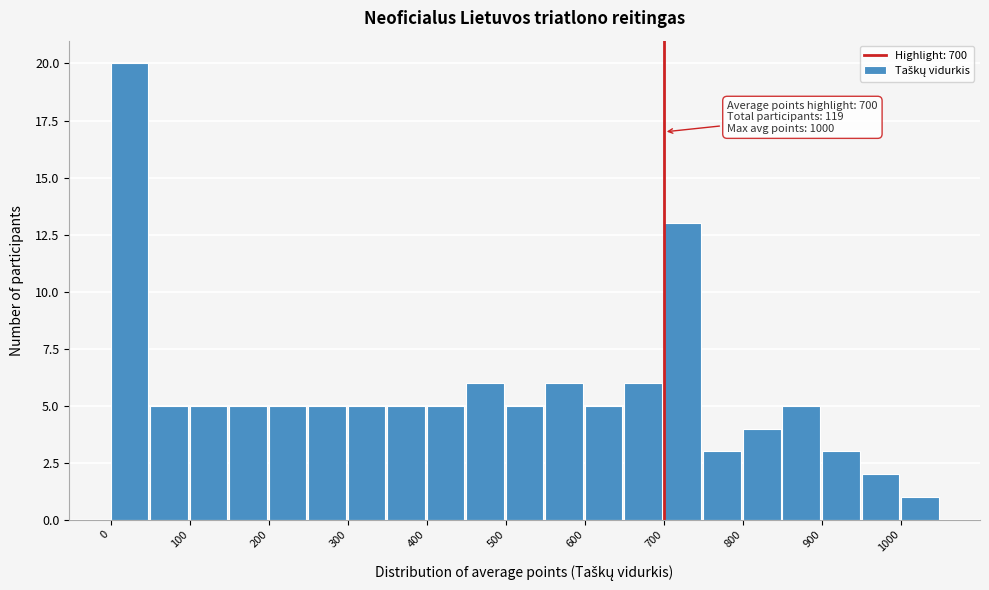

Over which range of the x-axis is the bar tallest?

0 to 50